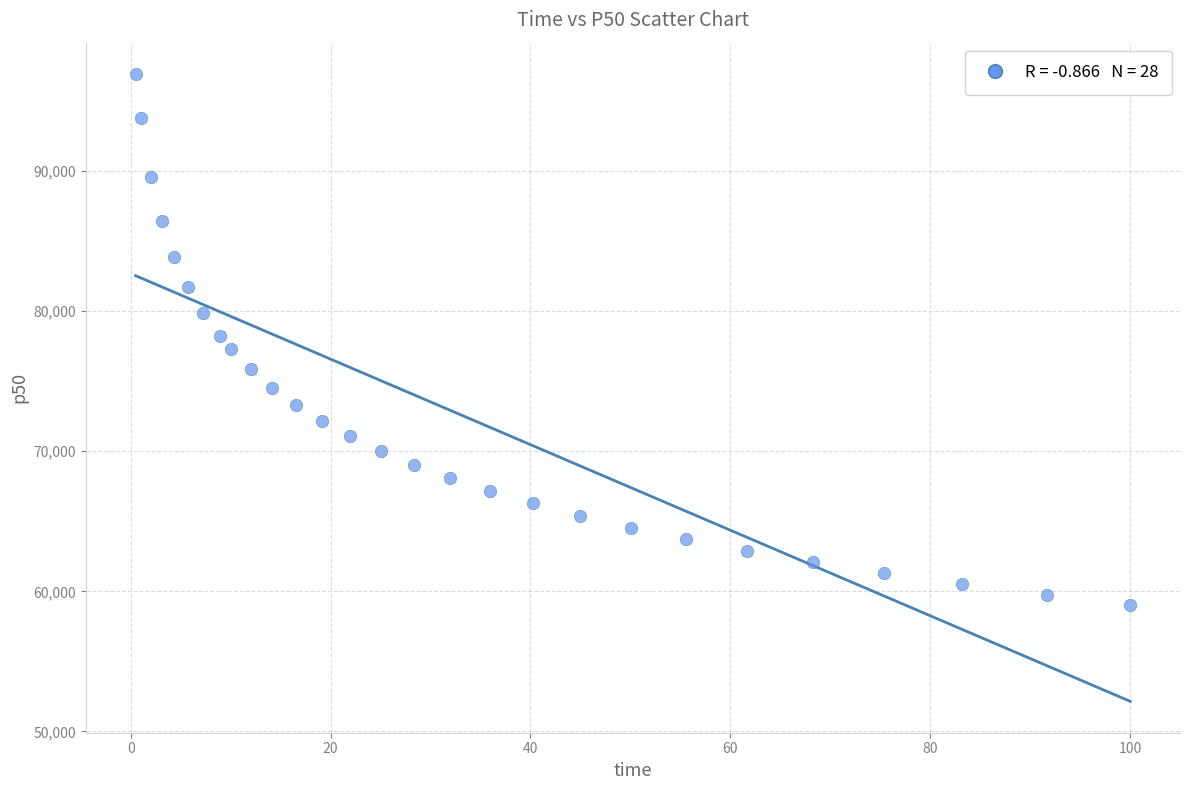

What is the range of X values (max minus min)?

99.5